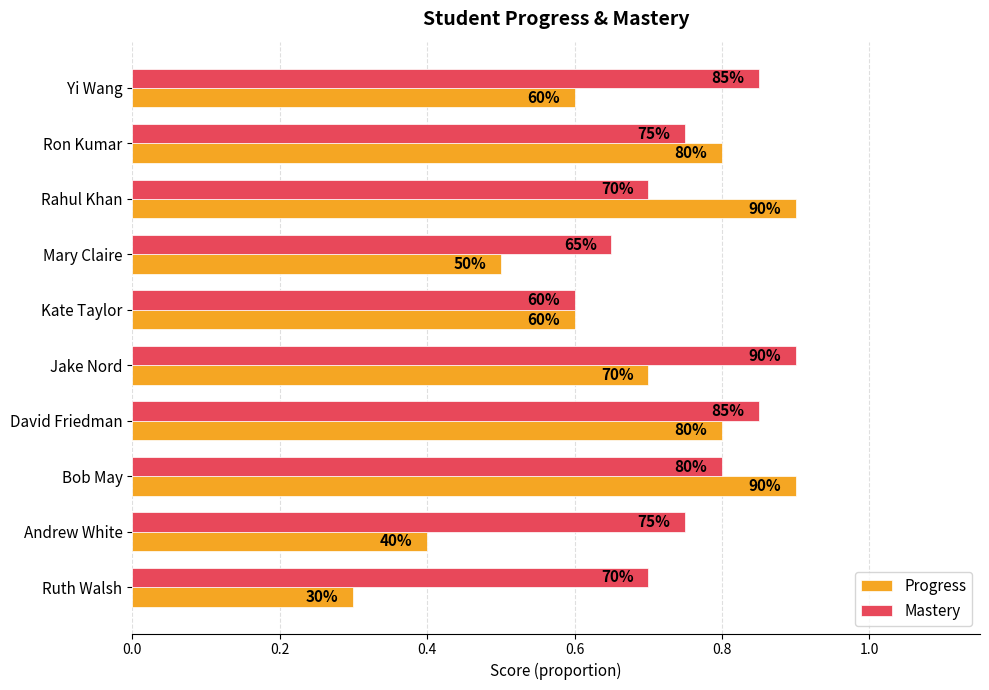

What are all the series names shown in the legend?

Progress, Mastery